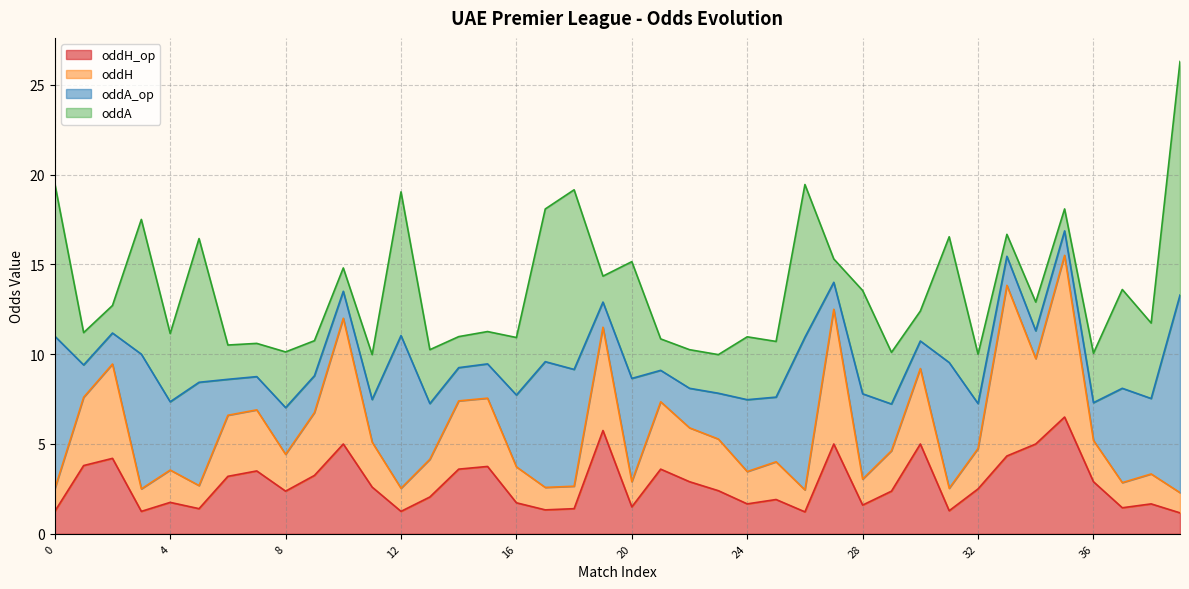

True or false: oddH and oddH_op cross at least once.

False